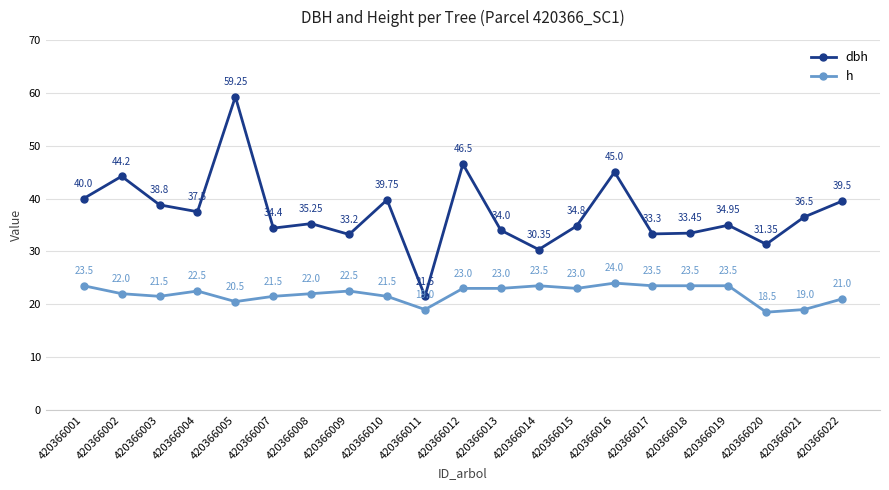

Where is the first local minimum for h?

420366003